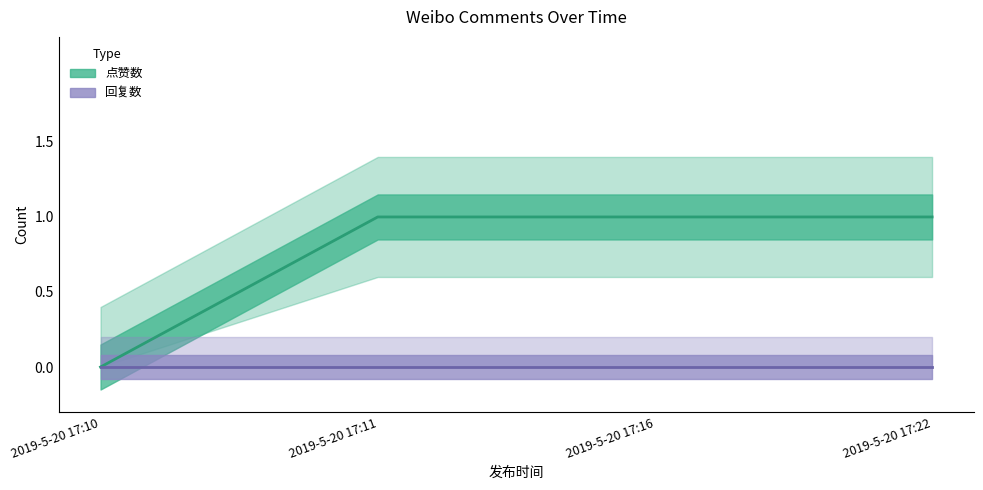

Reading left to right, transcribe all the data shown in this chart.

0	1	1	1